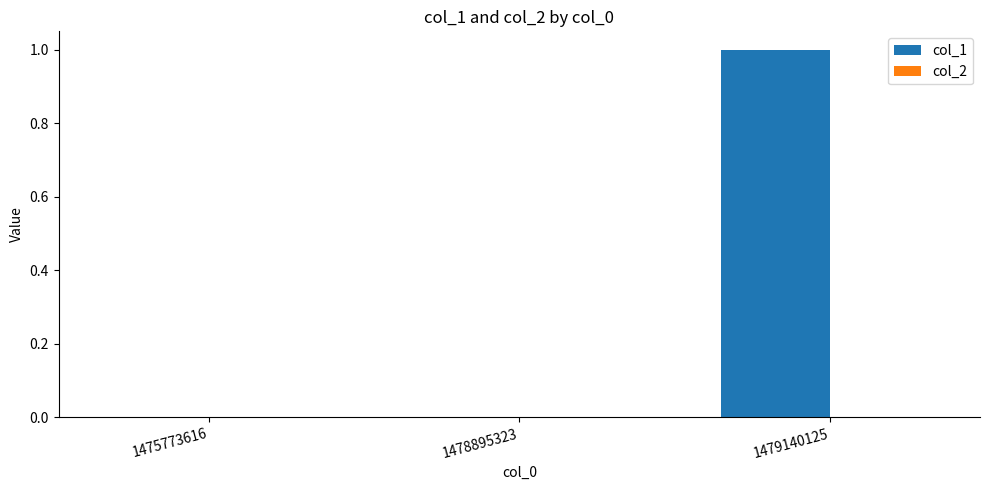

How many data points does each series have?

3